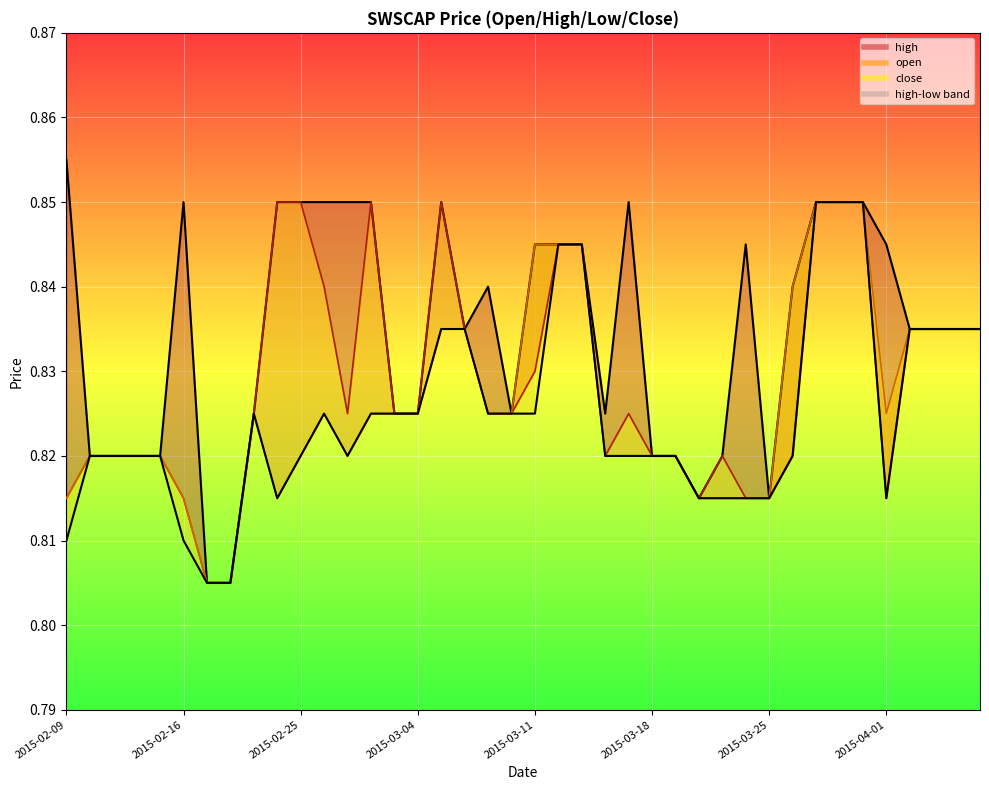

Where is the first local maximum for low?

2015-02-23